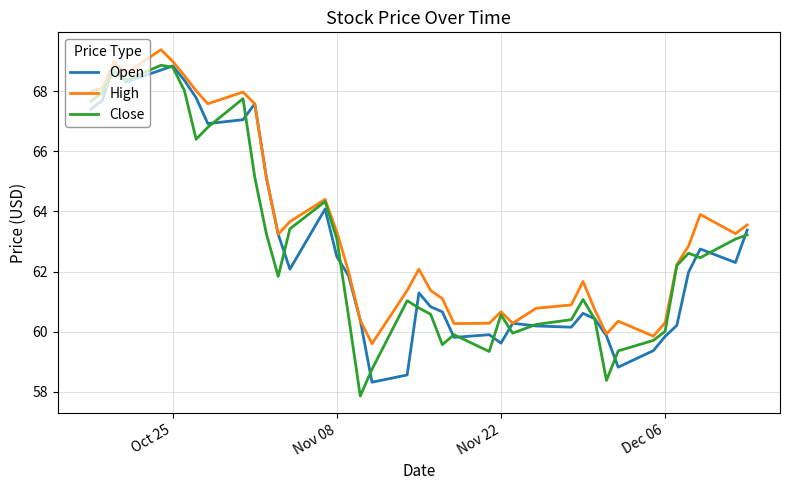

Which series has the largest total across all categories?

High